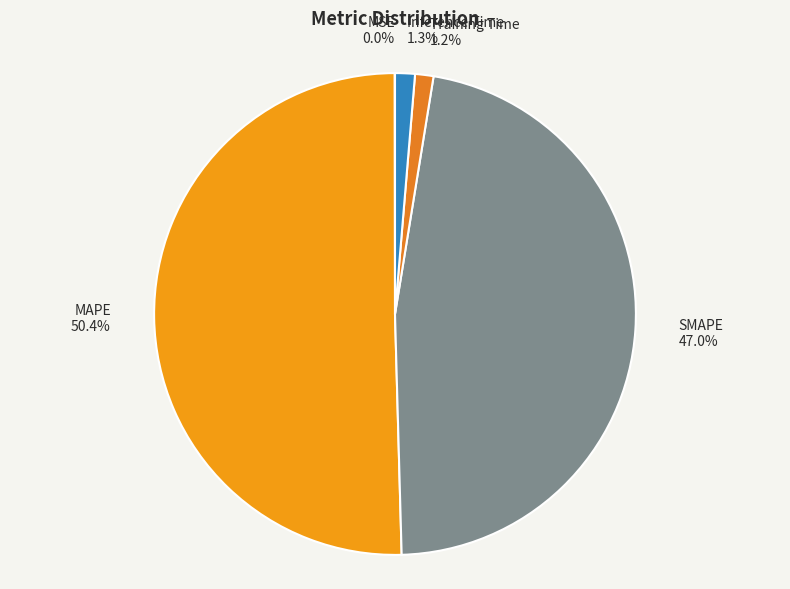

Does any single category account for the majority?

Yes